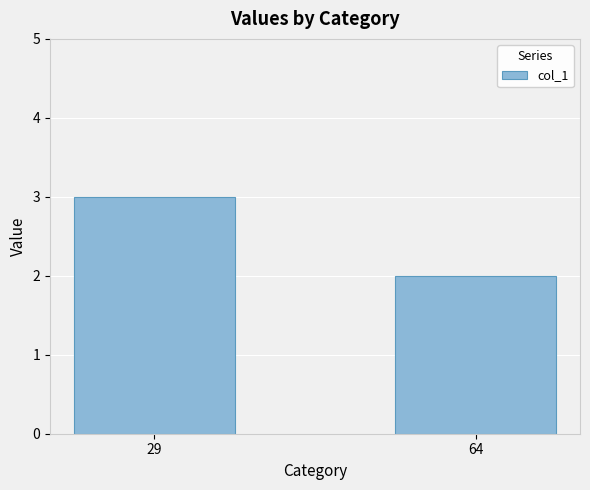

What is the change in value from 29 to 64?

-1